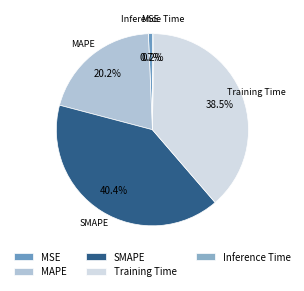

Does any single category account for the majority?

No